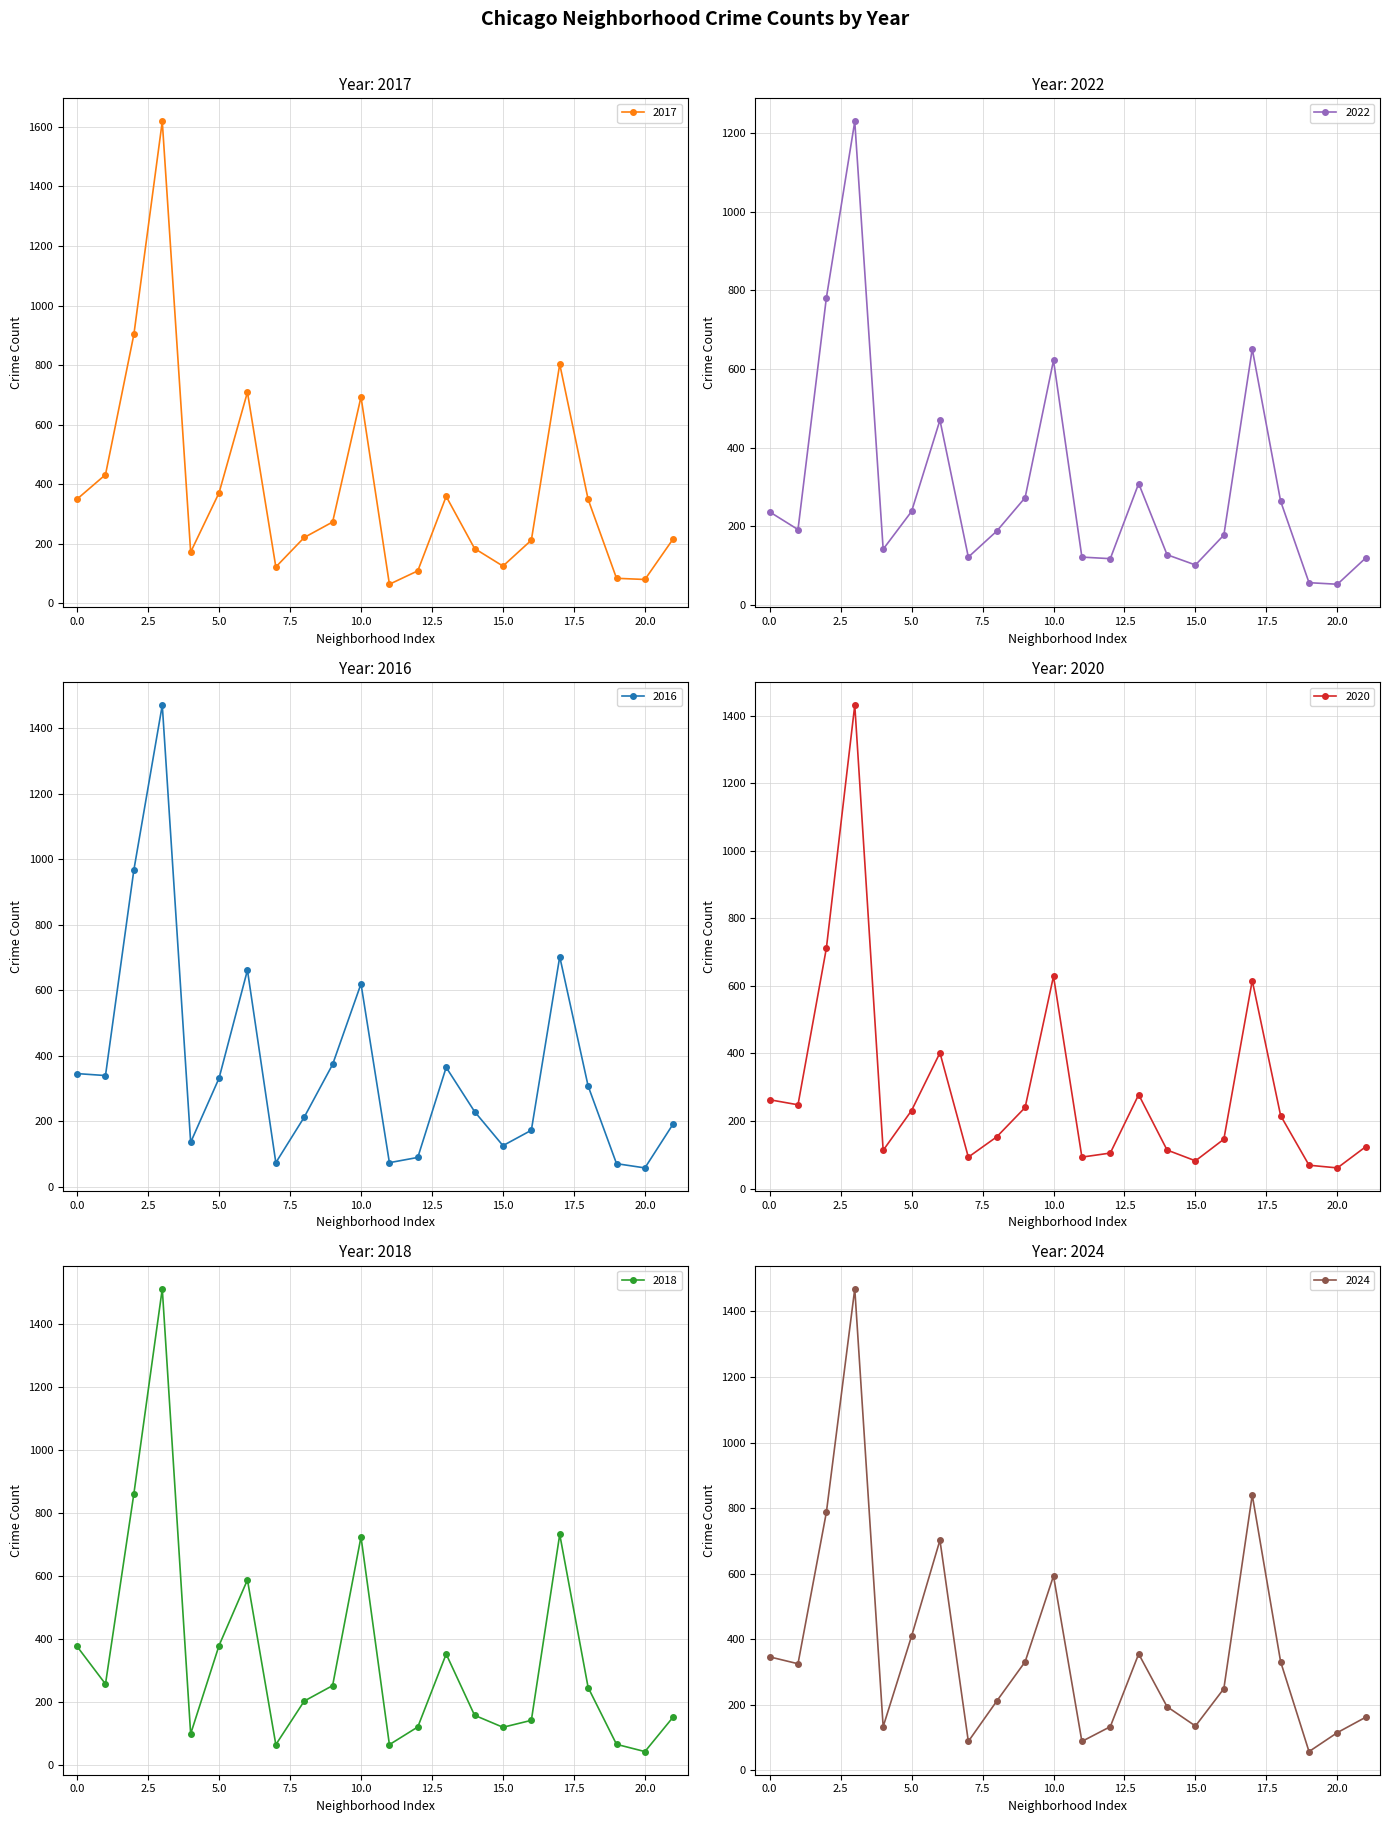

How many series are shown in this chart?

6